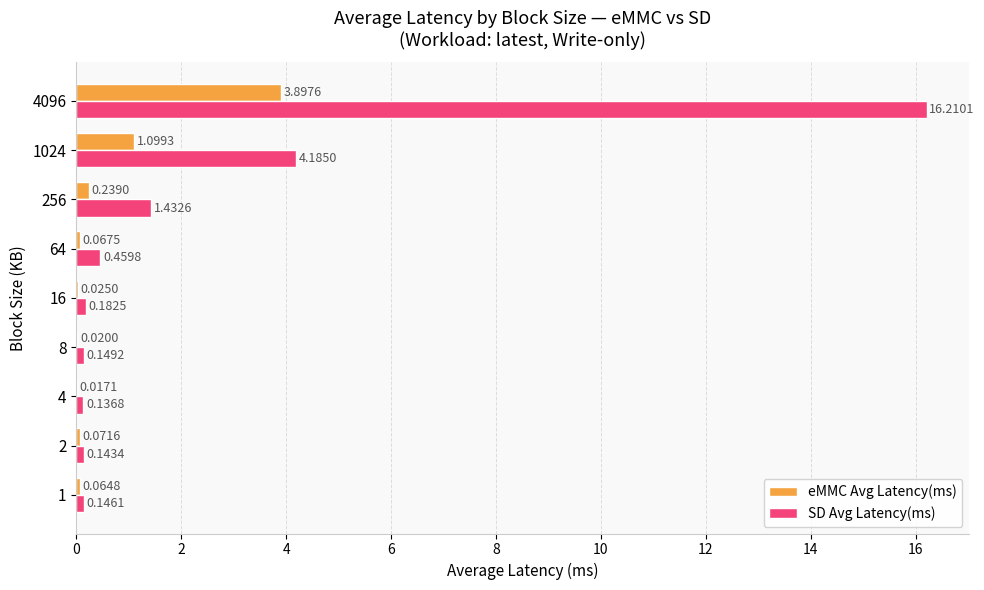

What is the sum of all SD Avg Latency(ms) values?

23.0